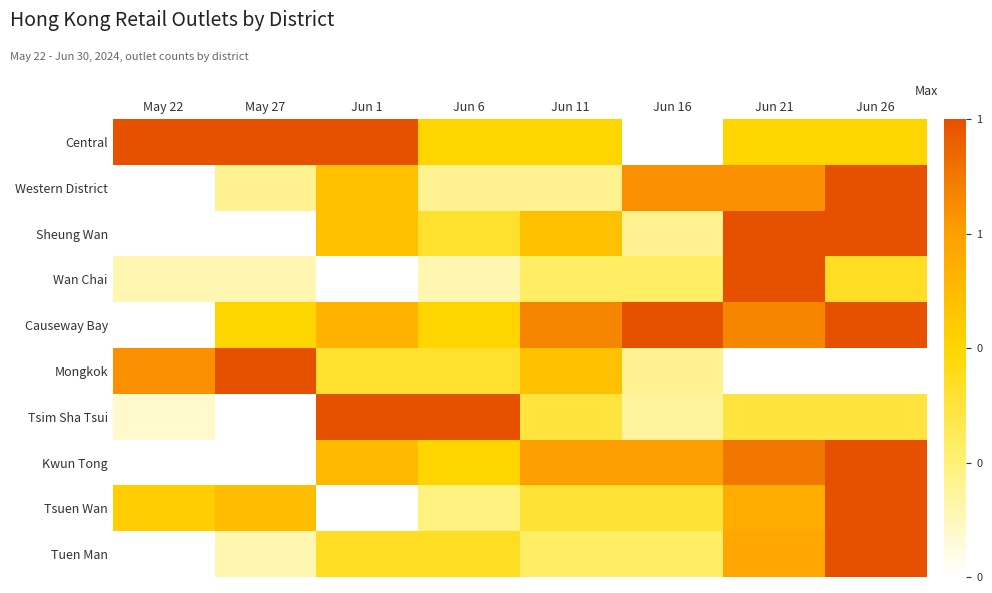

How many categories are shown in the chart?

8